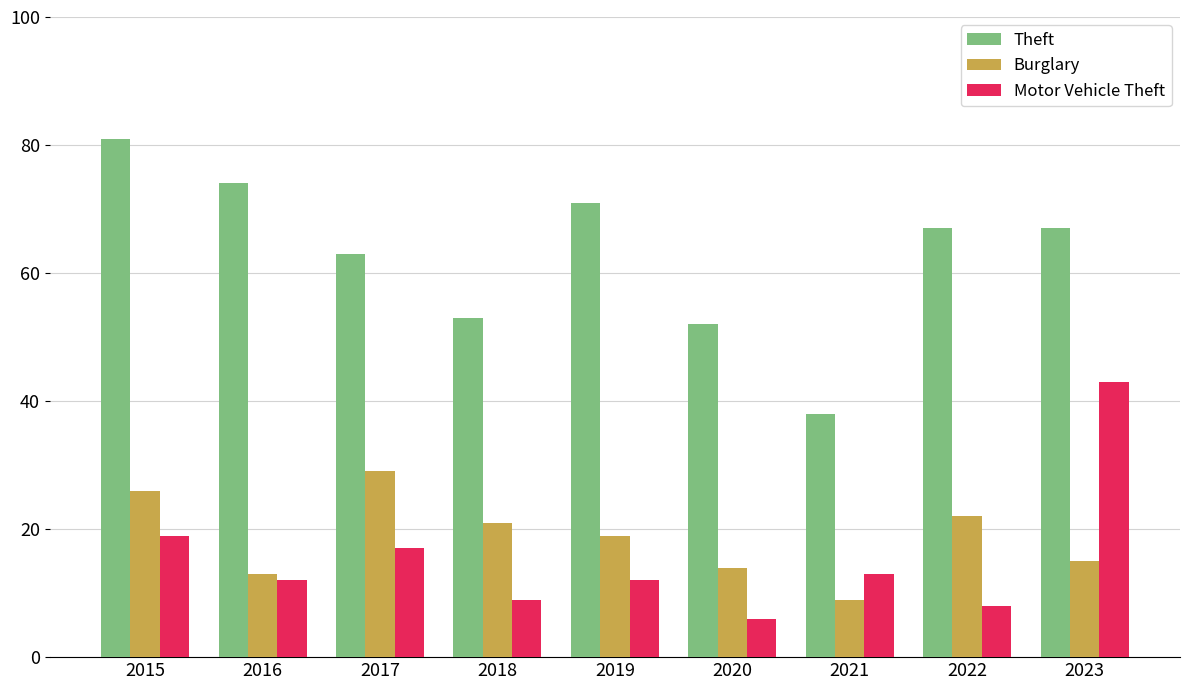

Reading right to left, transcribe all the data shown in this chart.

Theft: 67	67	38	52	71	53	63	74	81
Burglary: 15	22	9	14	19	21	29	13	26
Motor Vehicle Theft: 43	8	13	6	12	9	17	12	19